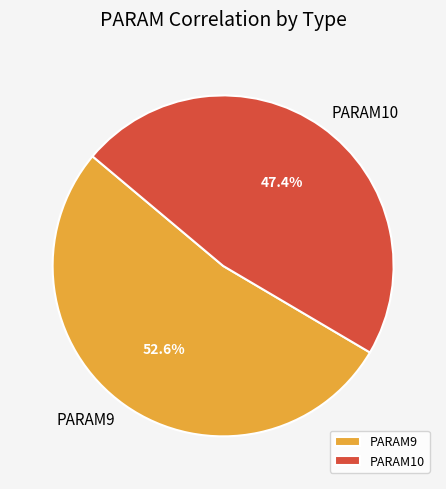

Which slice is the smallest?

PARAM10